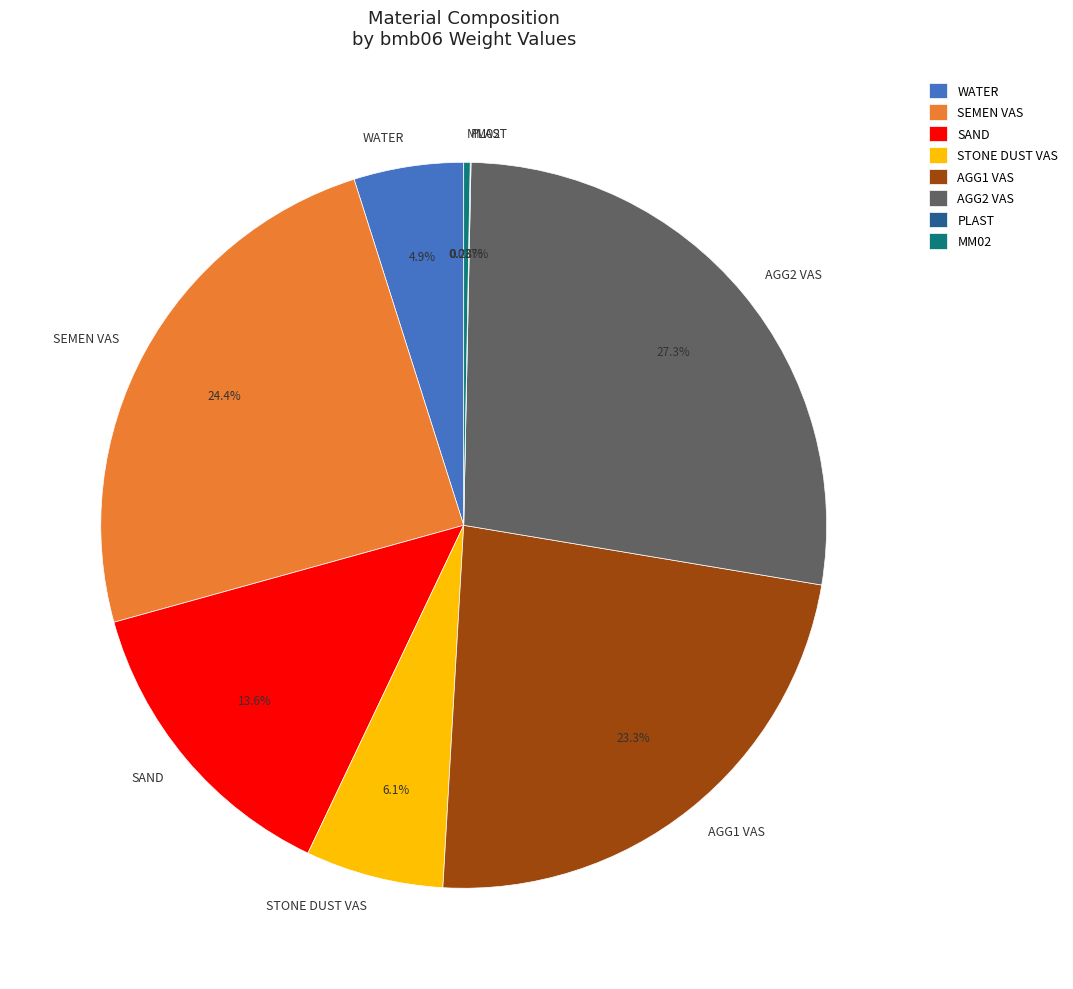

Is there a majority slice in this chart?

No